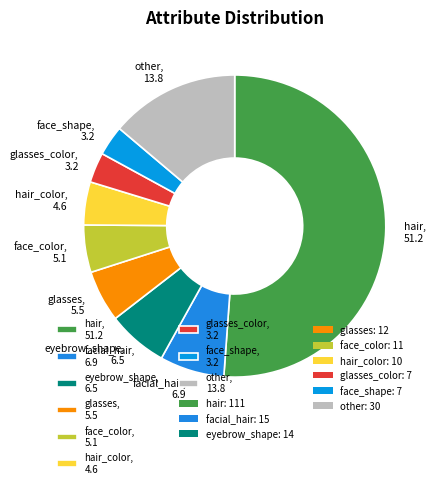

Which category has the biggest portion of the pie?

hair, 51.2